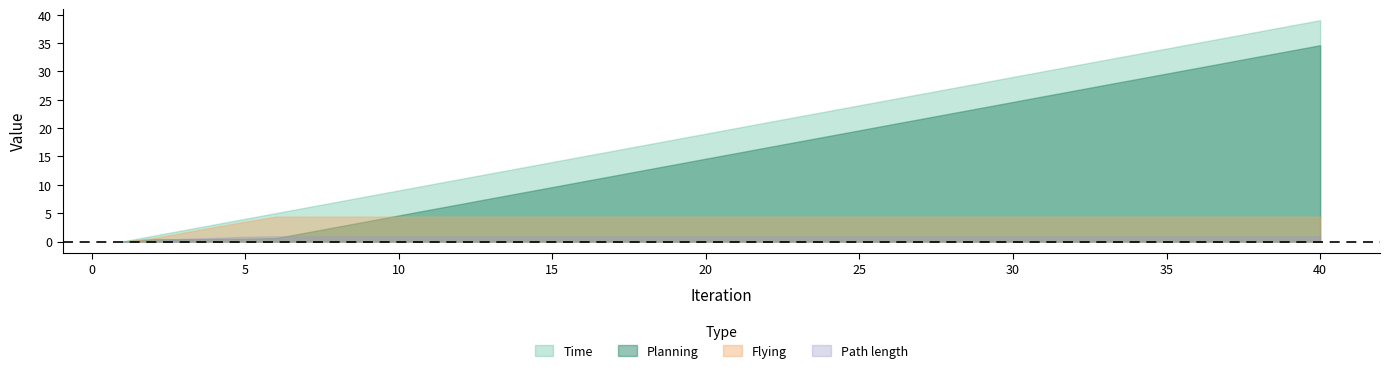

True or false: Path length has more than 1 points higher than both neighbors.

False